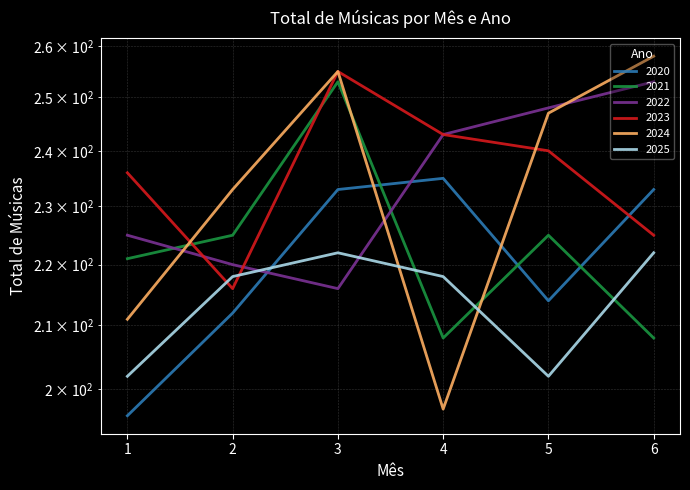

Between 1 and 3, which is larger?

3